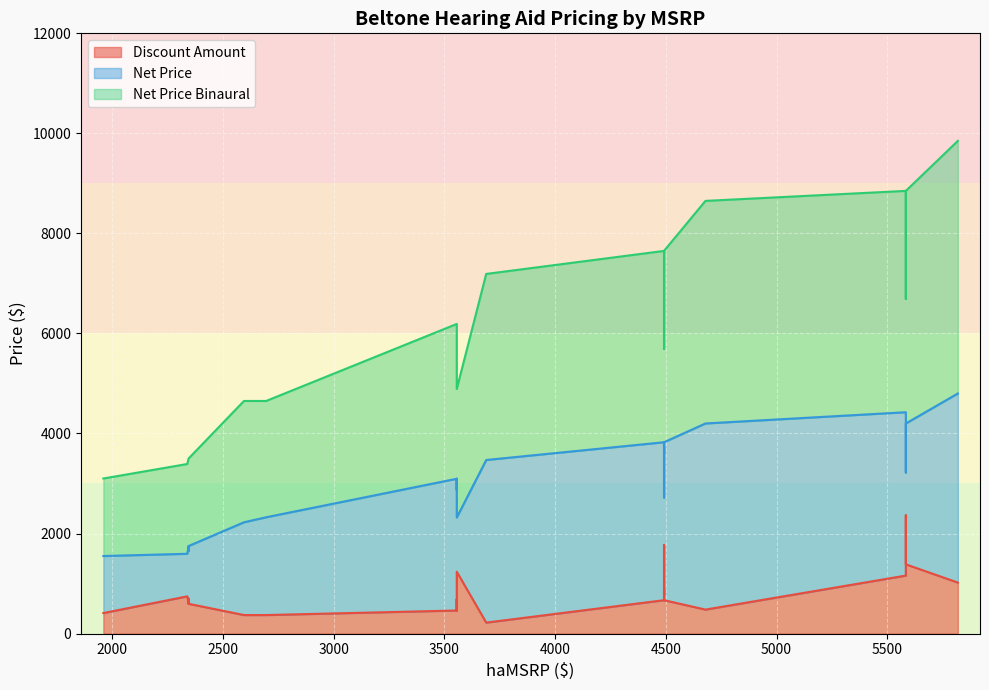

What is the smallest value displayed?

219